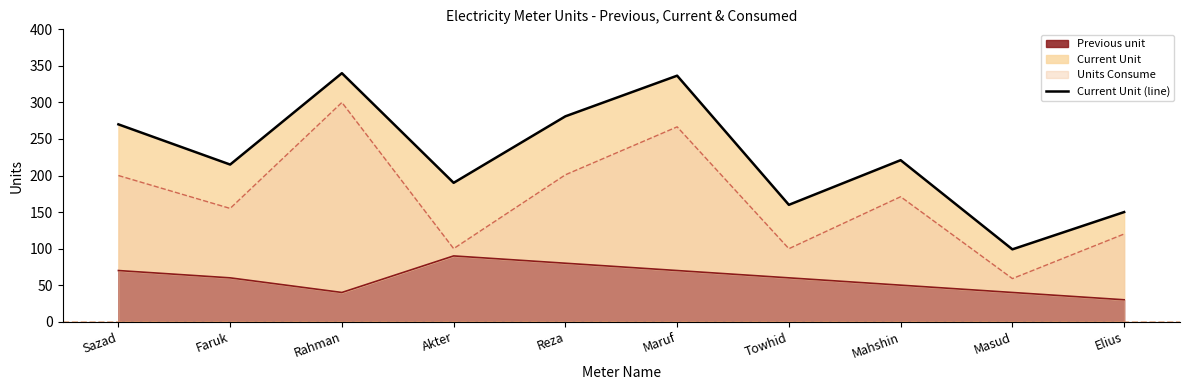

True or false: Units Consume and Previous unit cross at least once.

False